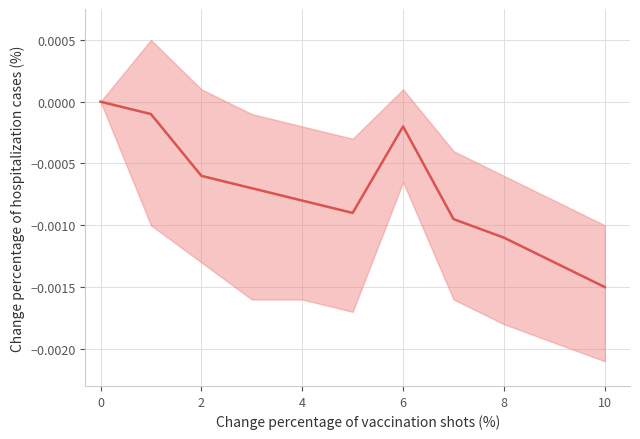

What is the label of the 5th point from the right?

6